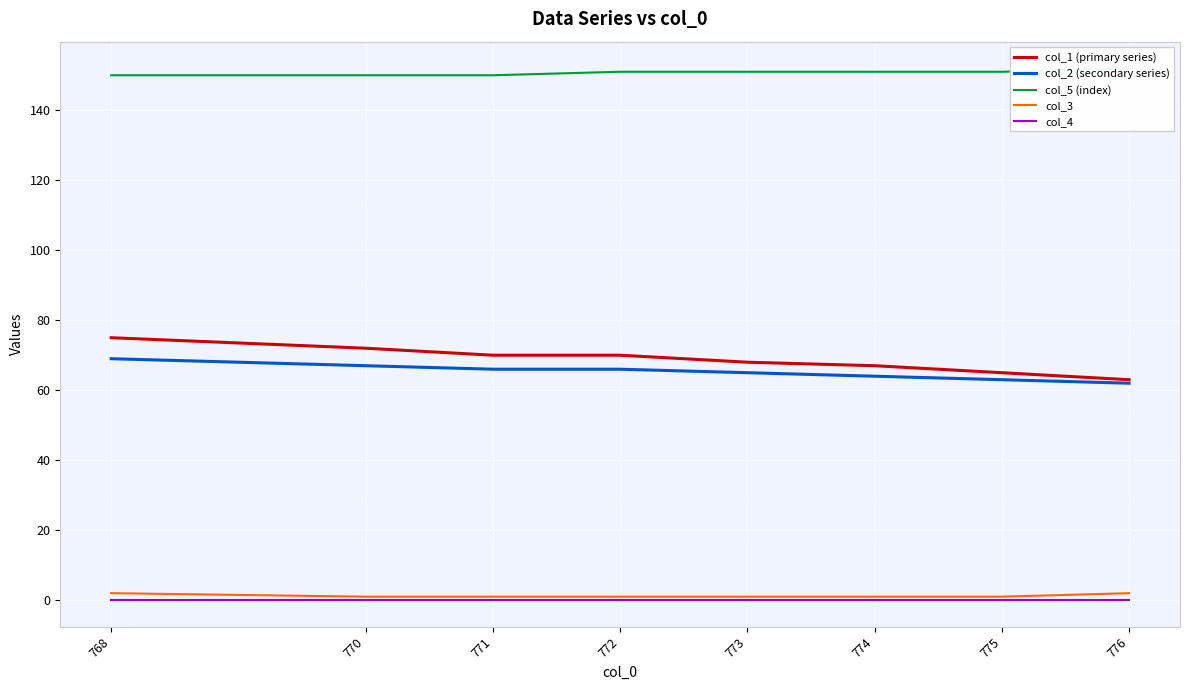

How many lines are shown in the chart?

5